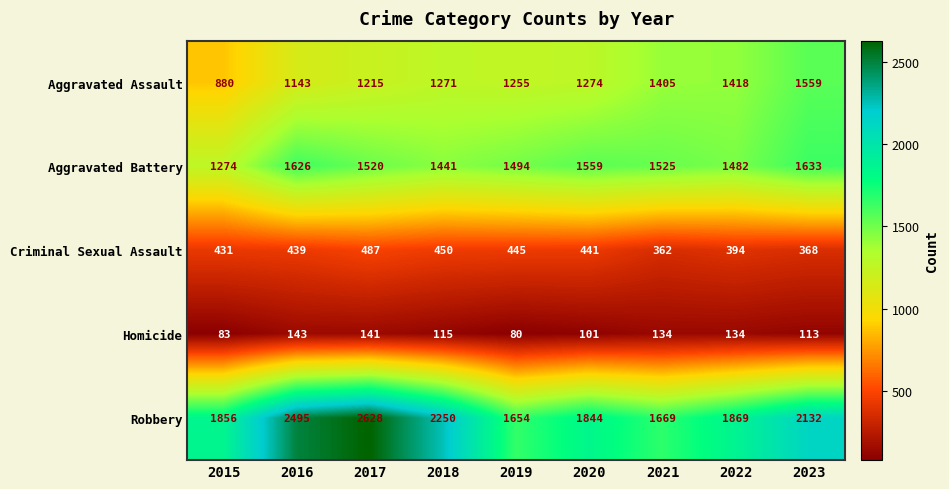

How many distinct data groups are displayed?

5